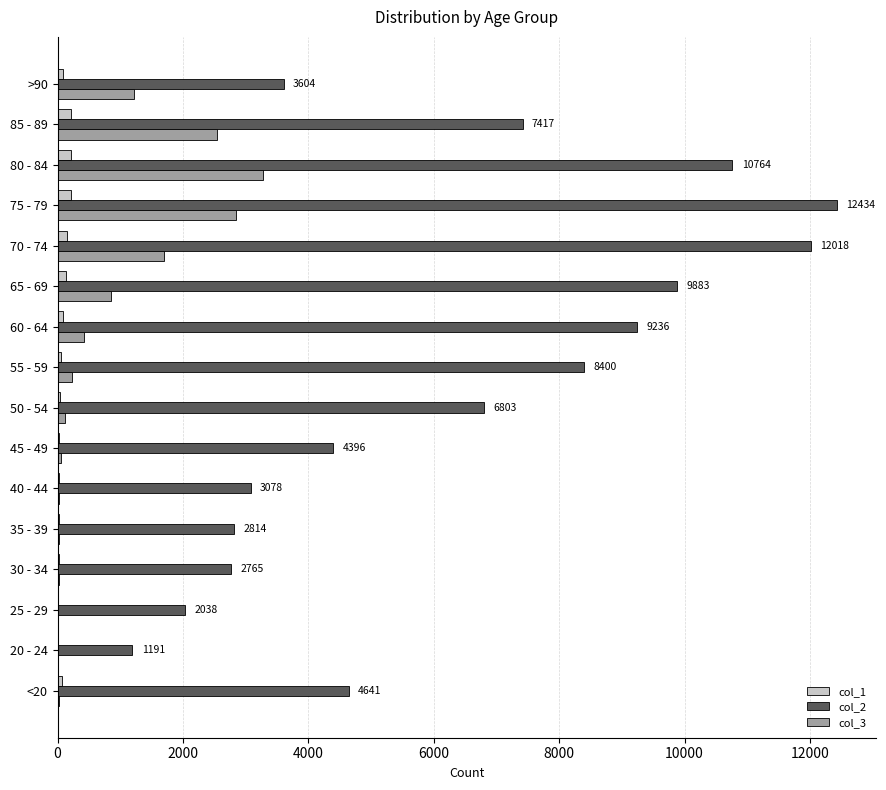

Is the value of col_2 at 40 - 44 greater than the value of col_3 at 45 - 49?

Yes